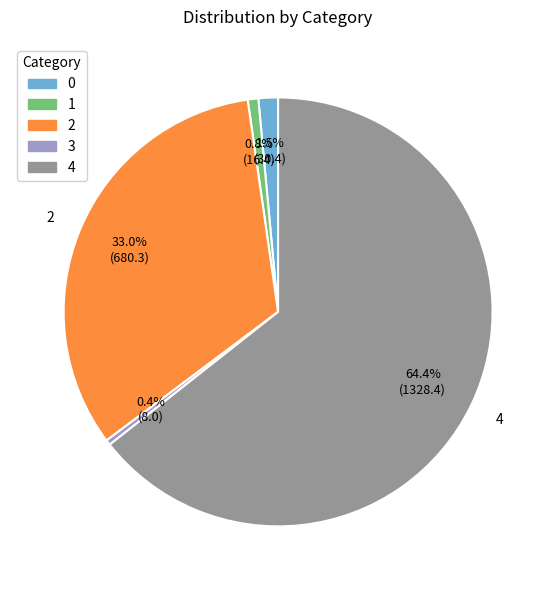

Which category has the biggest portion of the pie?

4